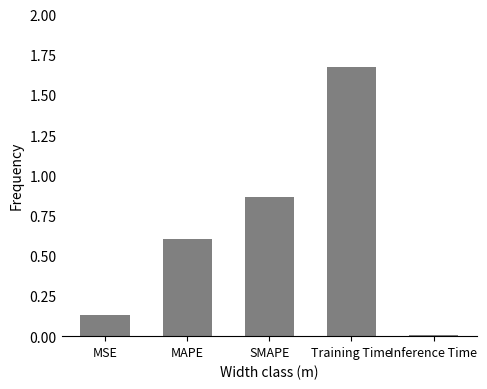

What is the average value?

0.7